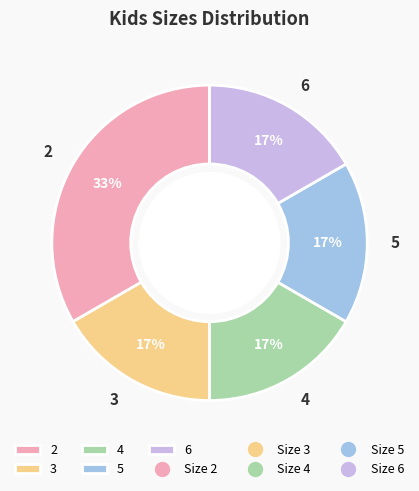

How many segments does this pie chart have?

5